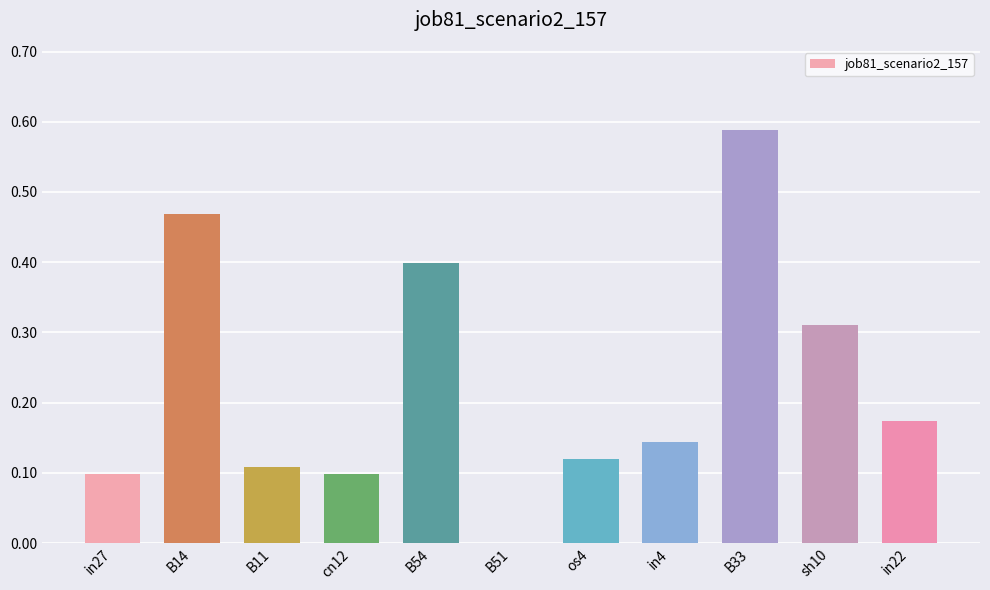

Which category has the highest value across all series?

B33